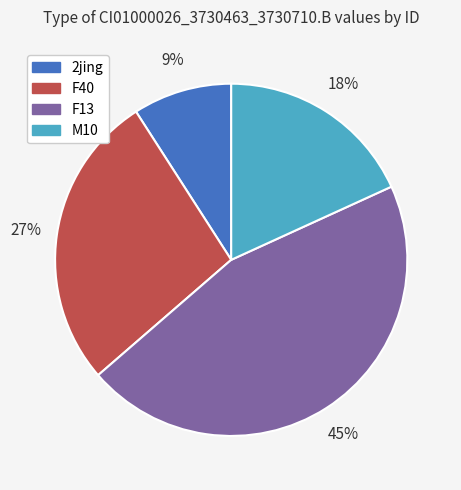

To the nearest percent, what is the difference between the largest and smallest slice percentages?

36%